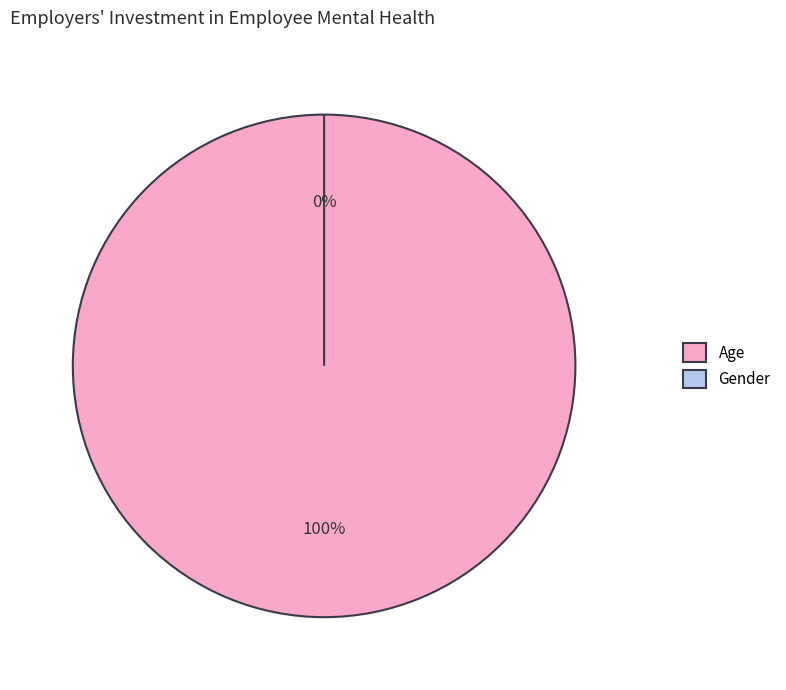

Rank the categories by value from lowest to highest.

Gender, Age